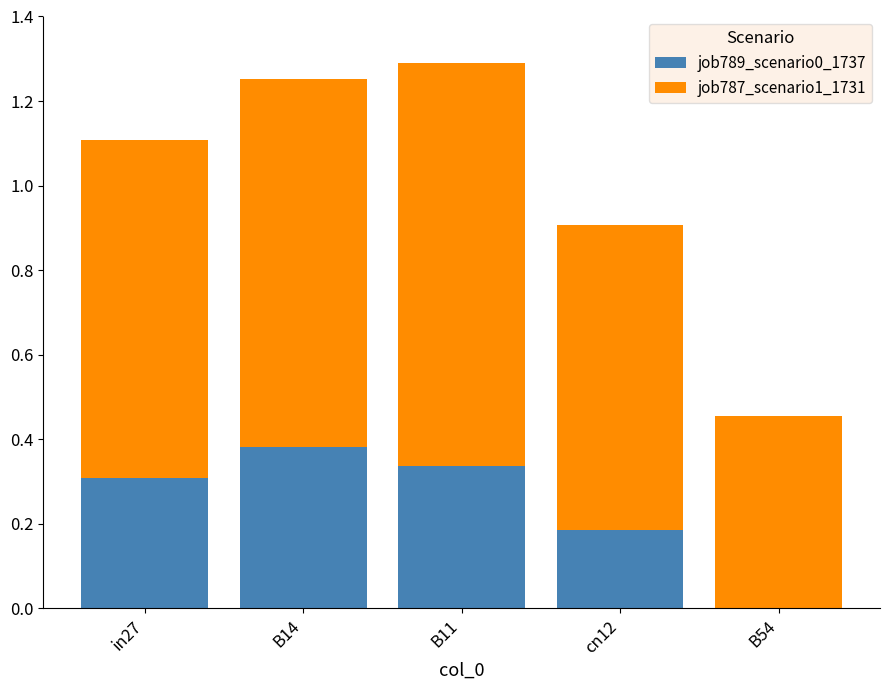

Which category has the highest value in the job789_scenario0_1737 series?

B14